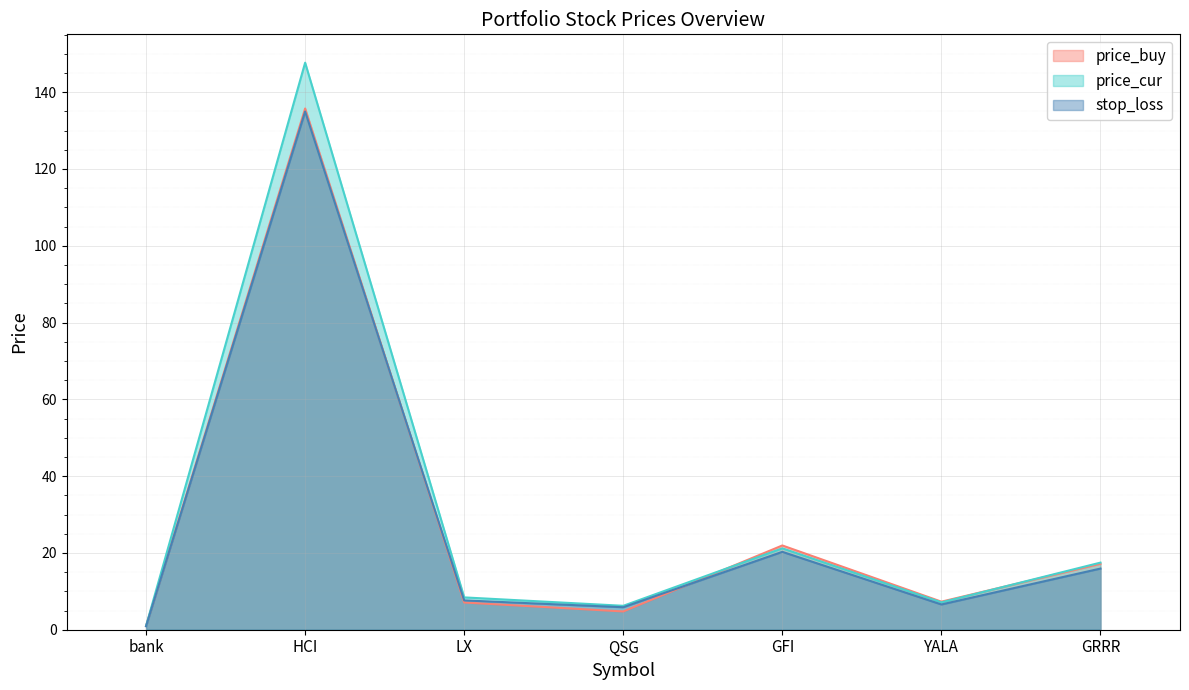

Rank the series by their average value, from lowest to highest.

stop_loss, price_buy, price_cur